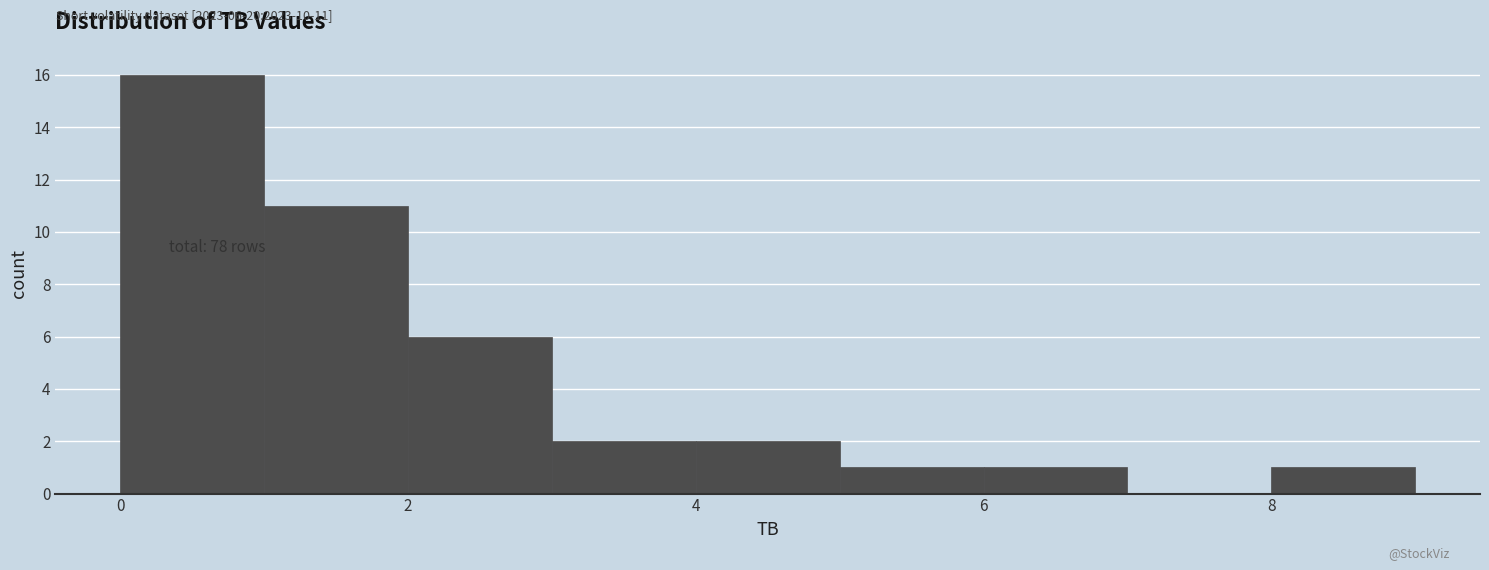

Over which range of the x-axis is the bar tallest?

0 to 1